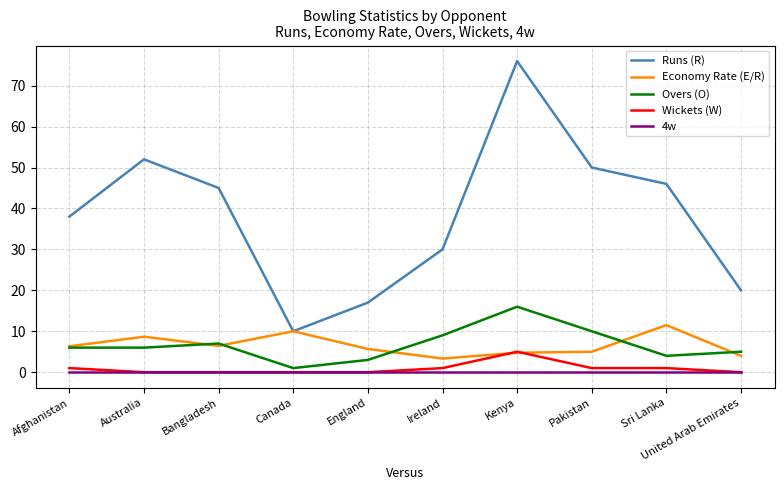

Rank the series by their maximum value, from highest to lowest.

Runs (R), Overs (O), Economy Rate (E/R), Wickets (W), 4w